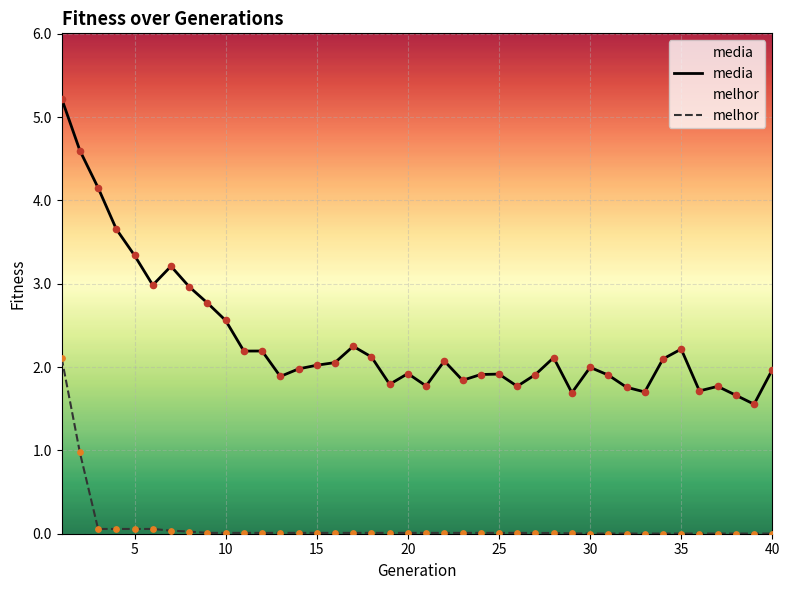

Which series has the largest total across all categories?

media